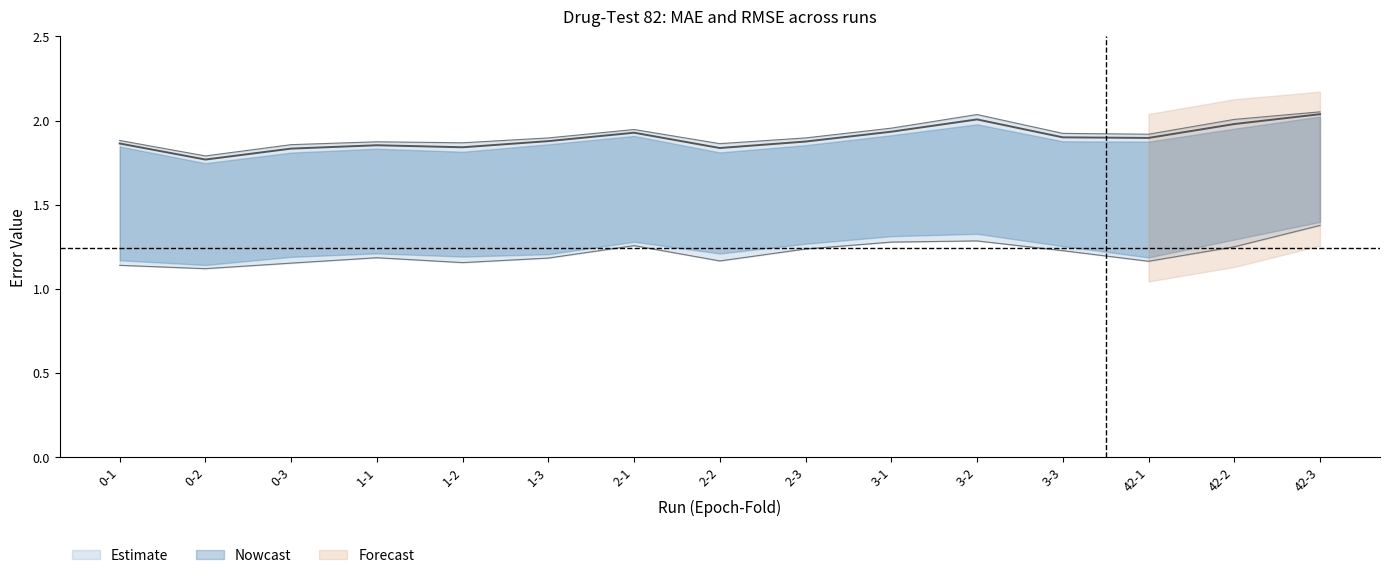

Reading left to right, what are all the values shown in this chart?

MAE_82_1: 0-1=1.1	0-2=1.1	0-3=1.2	1-1=1.2	1-2=1.2	1-3=1.2	2-1=1.3	2-2=1.2	2-3=1.2	3-1=1.3	3-2=1.3	3-3=1.2	42-1=1.2	42-2=1.2	42-3=1.4
RMSE_82_1: 0-1=1.9	0-2=1.8	0-3=1.9	1-1=1.9	1-2=1.9	1-3=1.9	2-1=1.9	2-2=1.9	2-3=1.9	3-1=2.0	3-2=2.0	3-3=1.9	42-1=1.9	42-2=2.0	42-3=2.1
RMSE_82_2: 0-1=1.9	0-2=1.8	0-3=1.8	1-1=1.9	1-2=1.8	1-3=1.9	2-1=1.9	2-2=1.8	2-3=1.9	3-1=1.9	3-2=2.0	3-3=1.9	42-1=1.9	42-2=2.0	42-3=2.0